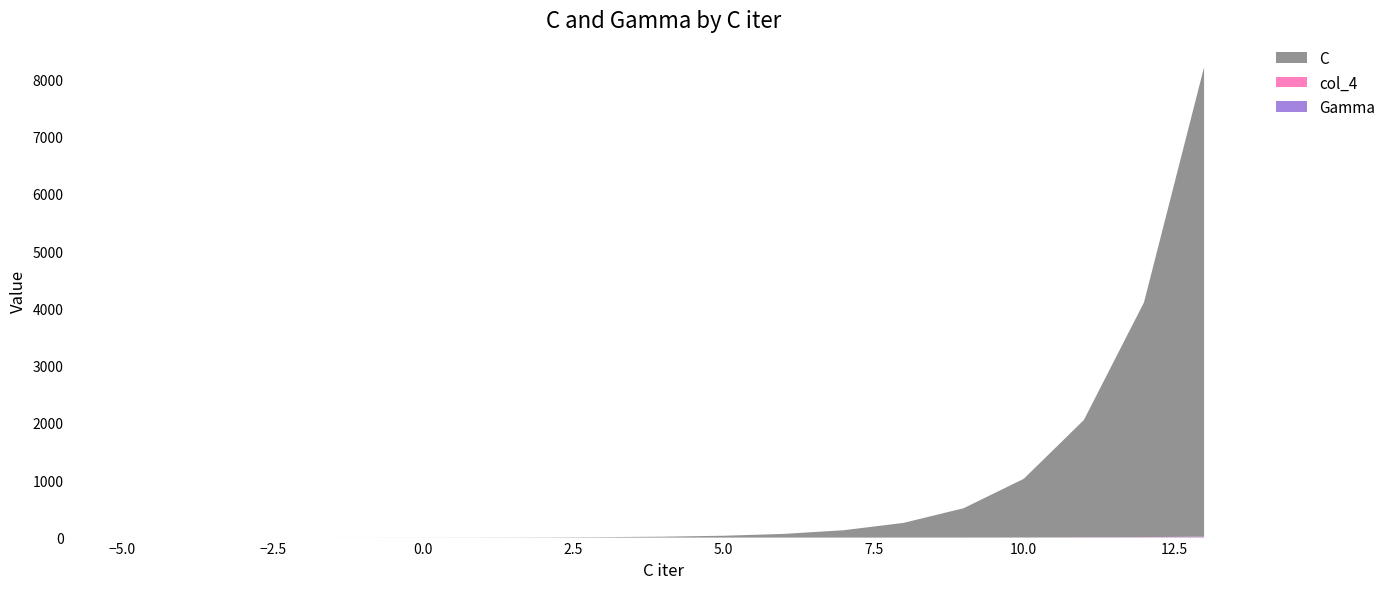

Reading left to right, transcribe all the data shown in this chart.

C: -5=0.0	-4=0.1	-3=0.1	-2=0.2	-1=0.5	0=1.0	1=2.0	2=4.0	3=8.0	4=16.0	5=32.0	6=64.0	7=128.0	8=256.0	9=512.0	10=1024.0	11=2048.0	12=4096.0	13=8192.0
Gamma: -5=0.0	-4=0.0	-3=0.0	-2=0.0	-1=0.0	0=0.0	1=0.0	2=0.0	3=0.0	4=0.0	5=0.0	6=0.1	7=0.1	8=0.2	9=0.5	10=1.0	11=2.0	12=4.0	13=8.0
col_4: -5=0.0	-4=0.0	-3=0.0	-2=0.0	-1=0.0	0=0.0	1=0.0	2=0.0	3=0.0	4=0.0	5=0.0	6=0.1	7=0.1	8=0.2	9=0.5	10=1.0	11=2.0	12=4.0	13=8.0